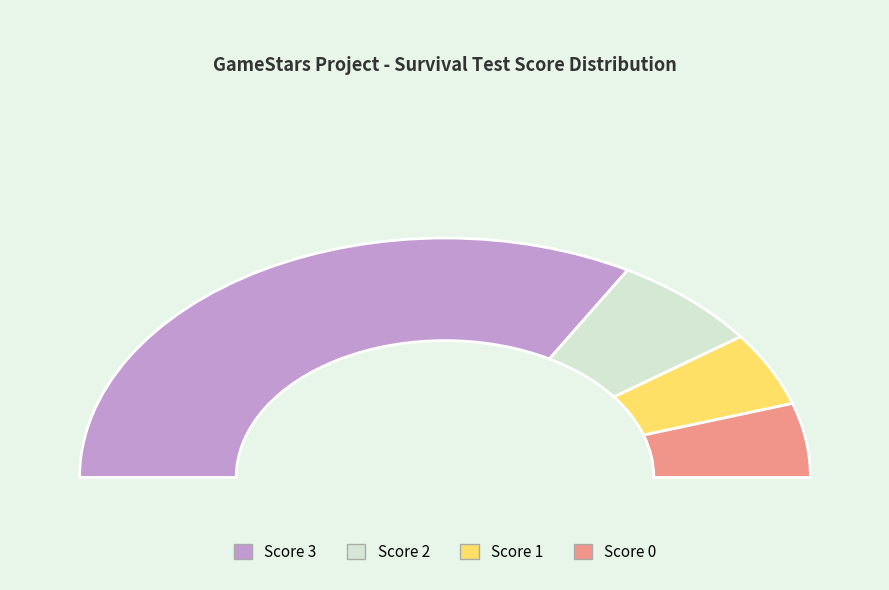

Is the sum of 22 and 6 greater than half?

No